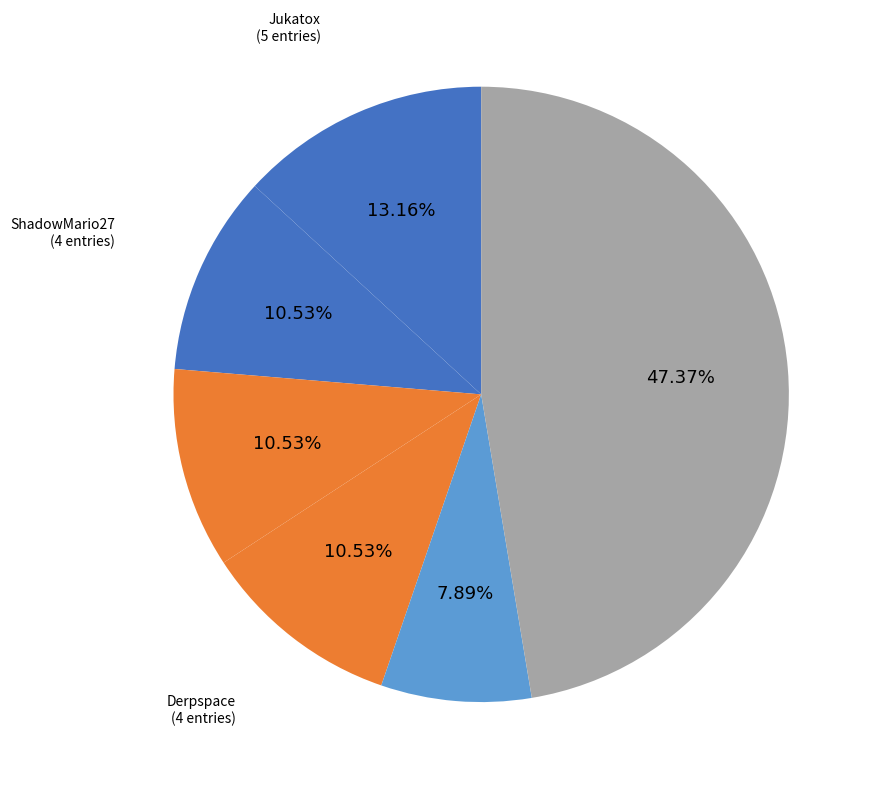

How many segments does this pie chart have?

6